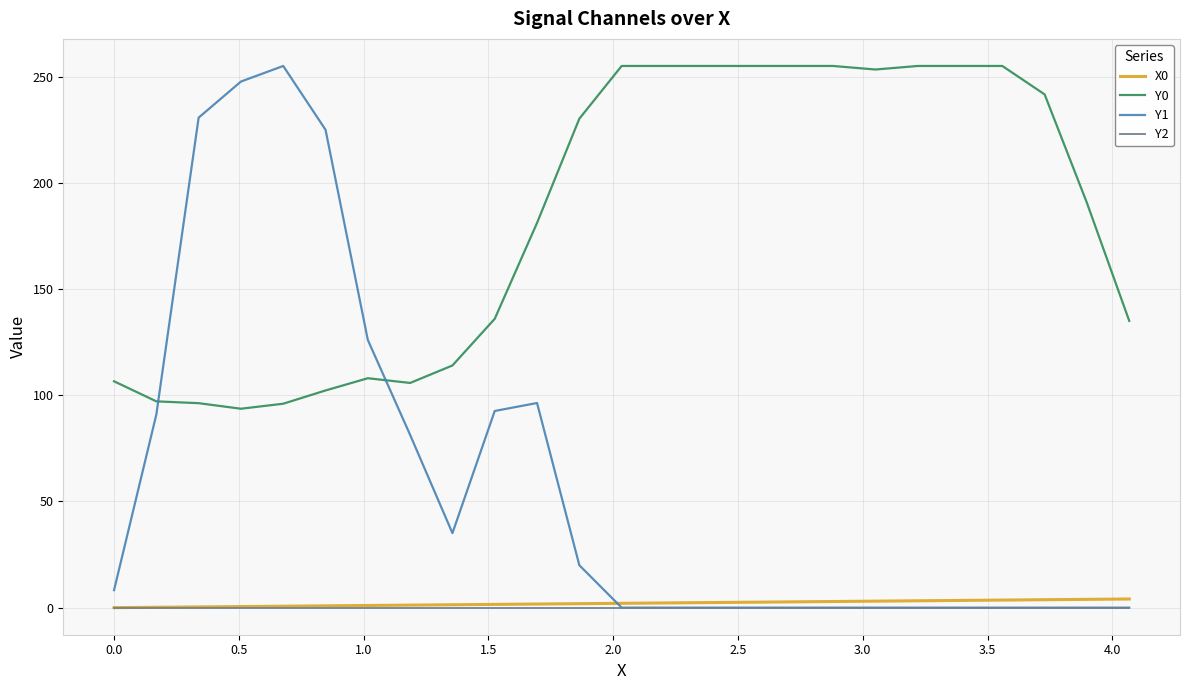

Which series has the largest range (max minus min)?

Y1